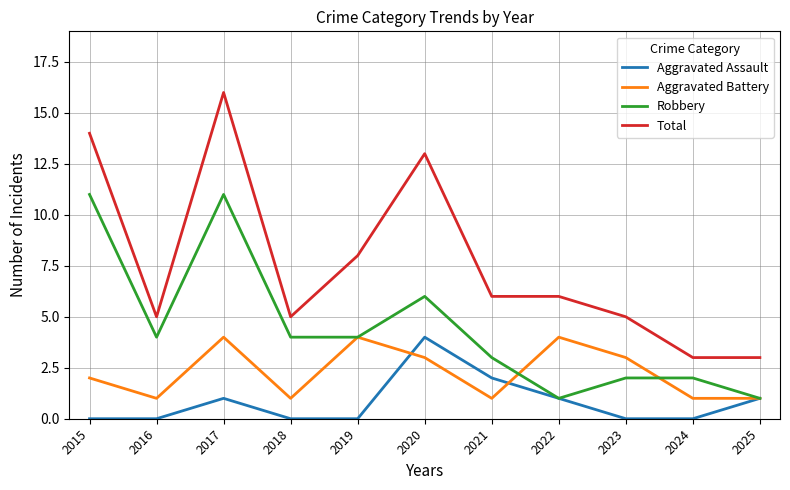

Count the number of data series in this chart.

4